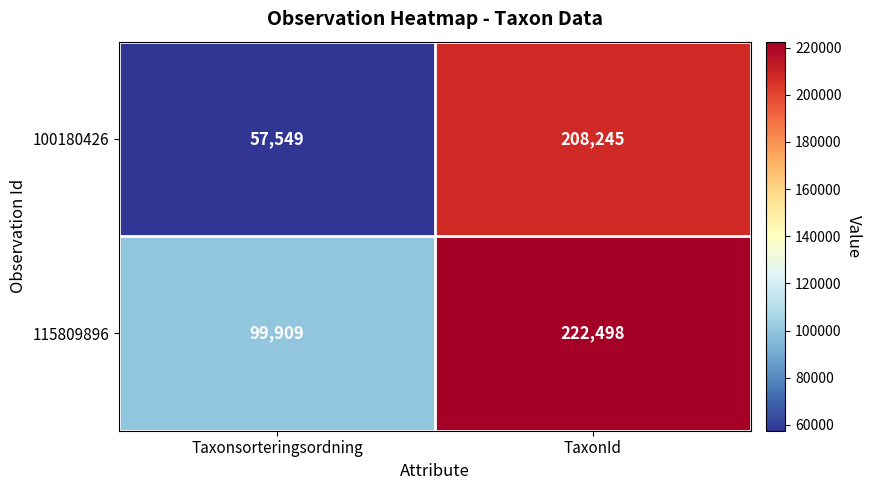

At which category does the chart reach its minimum across all series?

Taxonsorteringsordning